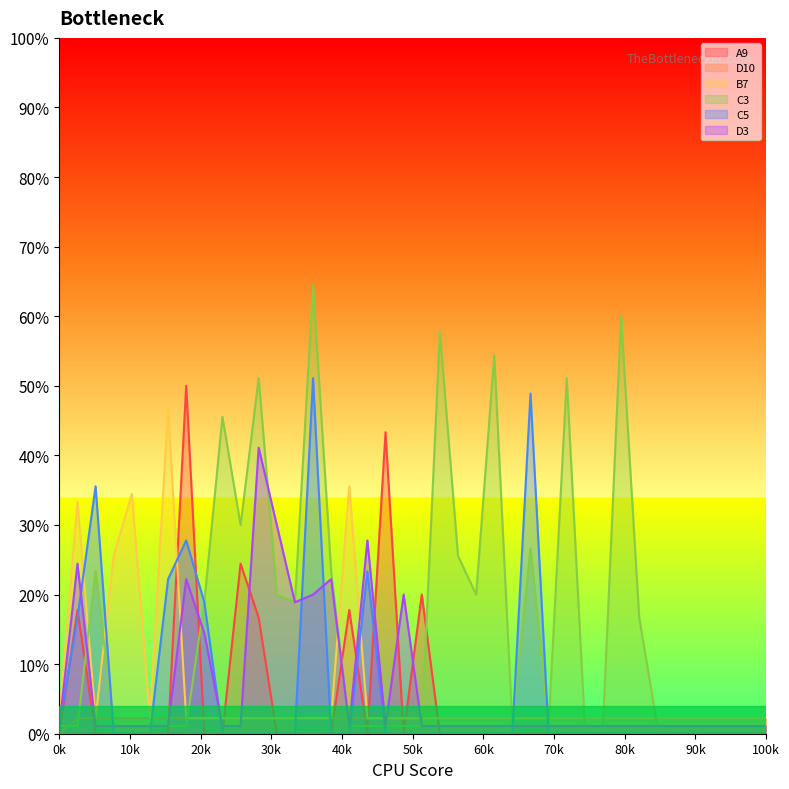

Is it true that C5 equals 0.0 at 100k?

True